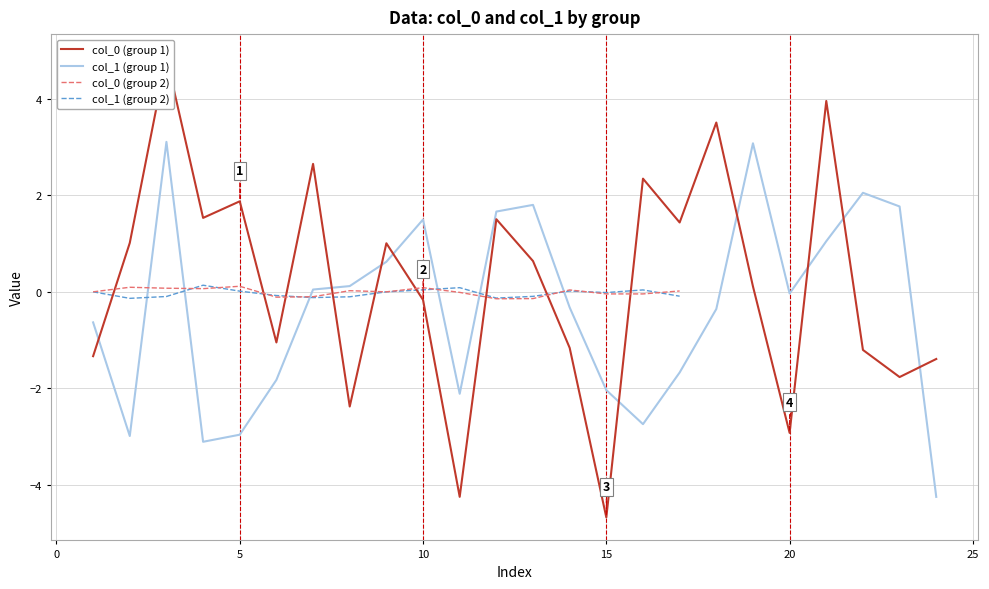

True or false: col_1 (group 1) has a value of -3.0 at 5.

True